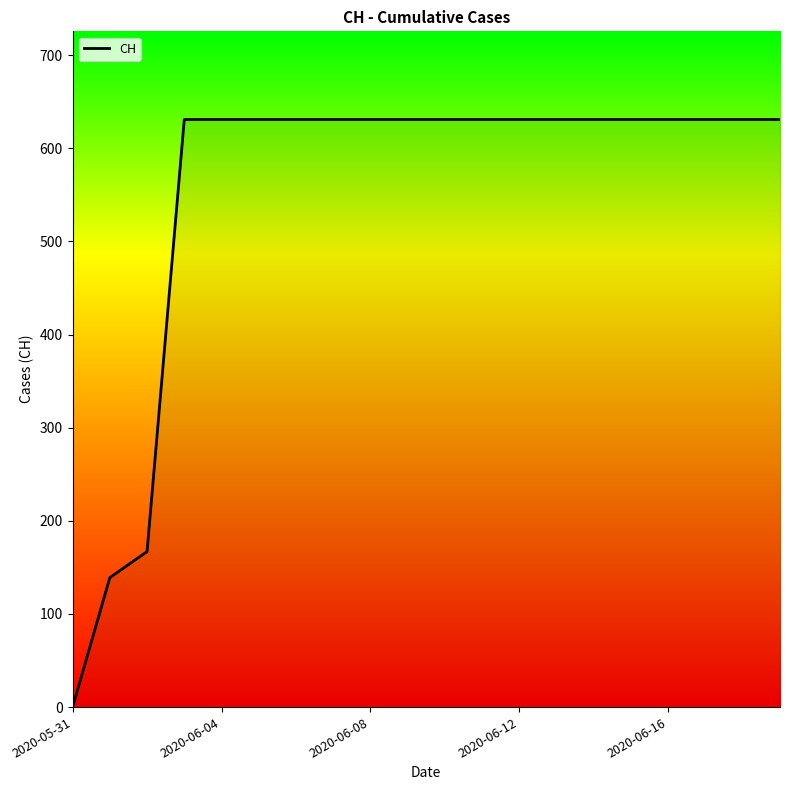

What is the greatest value displayed?

631